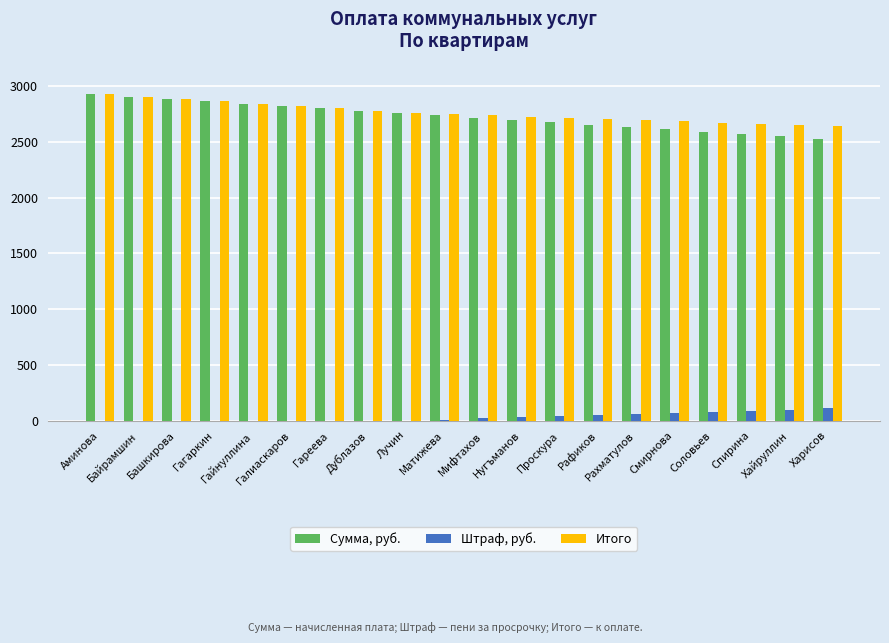

What is the sum of the Сумма, руб. values at Нугъманов and Галиаскаров?

5517.6